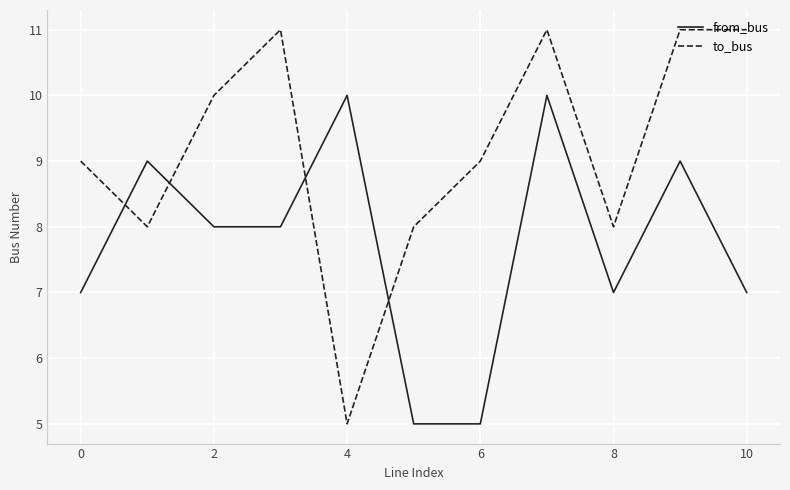

What are all the series names shown in the legend?

from_bus, to_bus